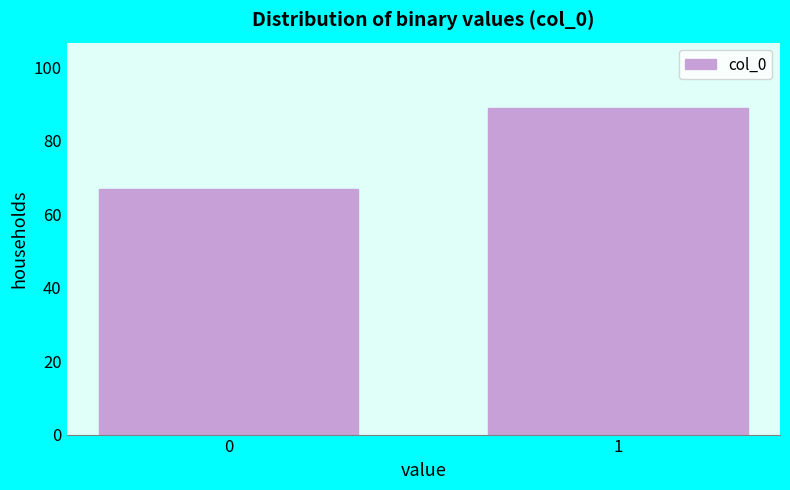

Reading right to left, transcribe all the data shown in this chart.

89	67